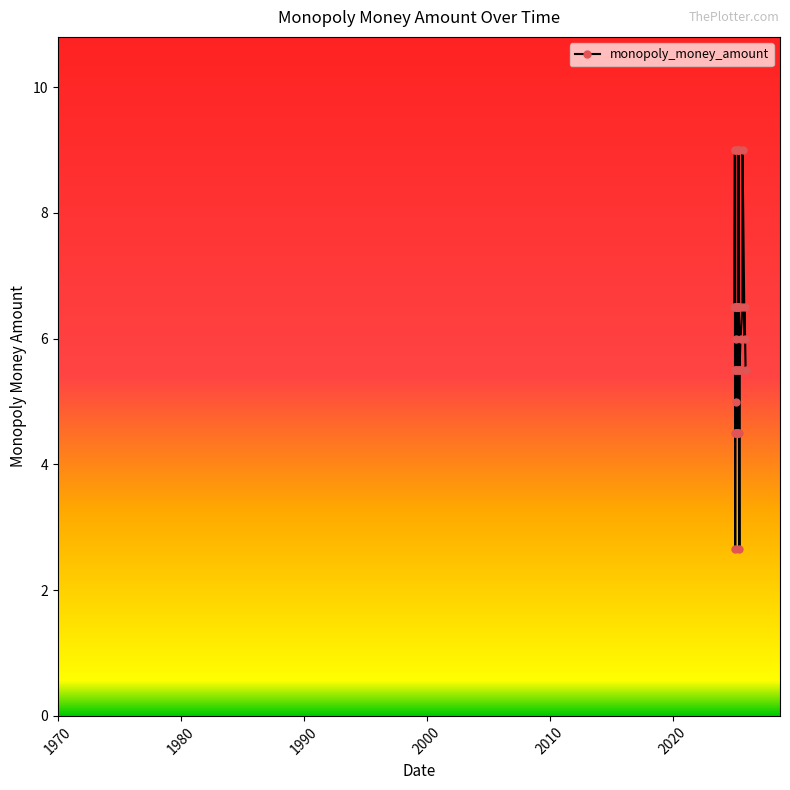

Is it true that the value at 2025-04-20 is 13.4?

False